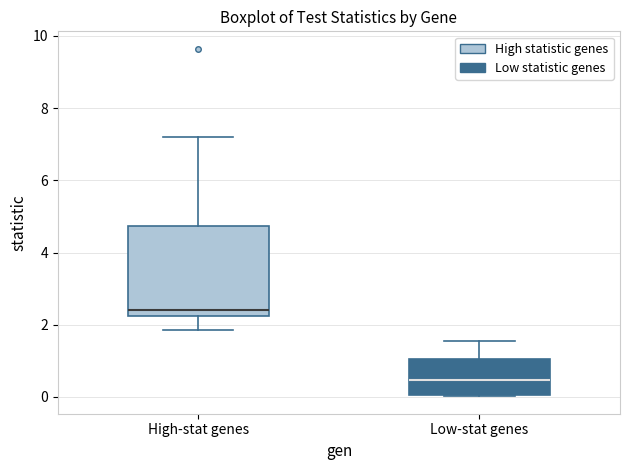

Reading left to right, transcribe this box plot: for each box, give where its median line is, the range the box spans, and where its two whiskers end, as read against the y-axis. The values are not printed on the chart, so give them approximately, as read against the axis.

High-stat genes: median 2.4, box 2.2 to 4.8, whiskers 1.8 to 7.2
Low-stat genes: median 0.4, box 0.0 to 1.0, whiskers 0.0 to 1.6